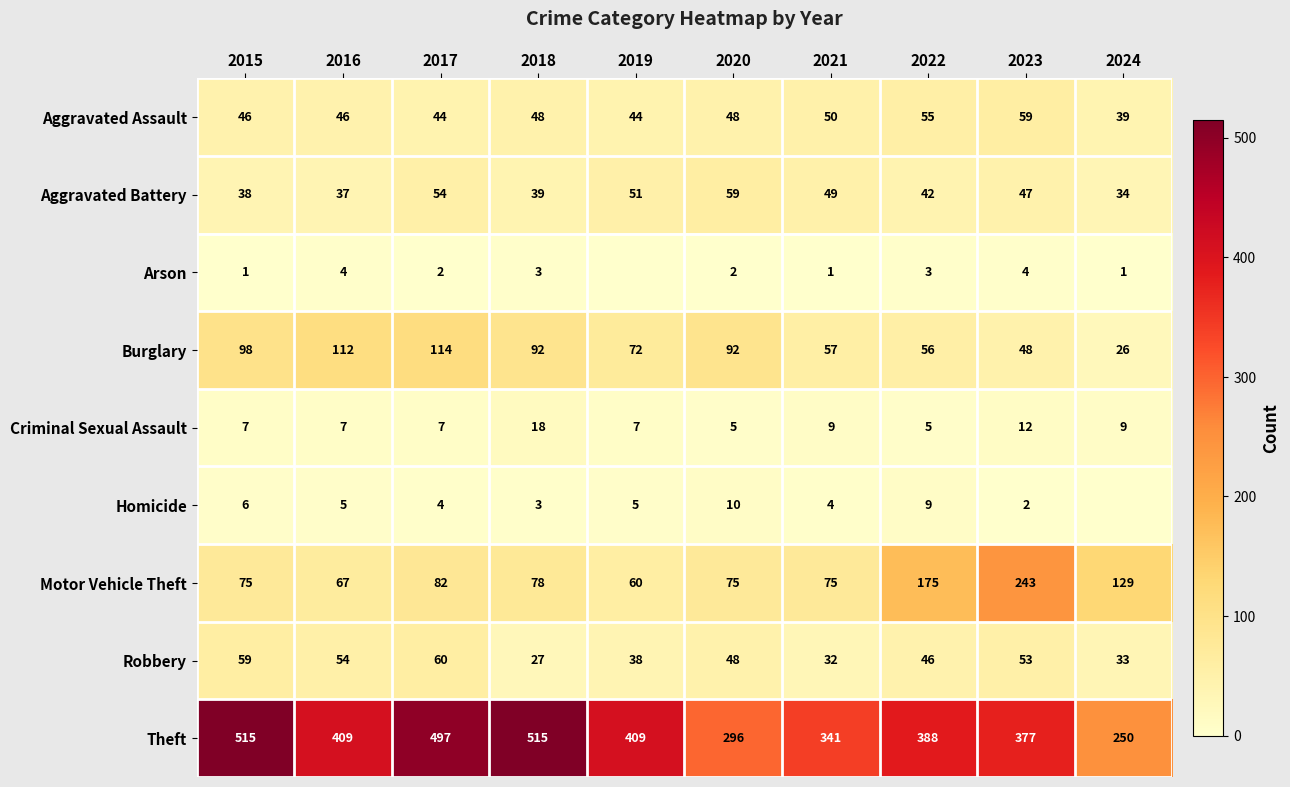

Where is Burglary nearest to the value 70?

2019